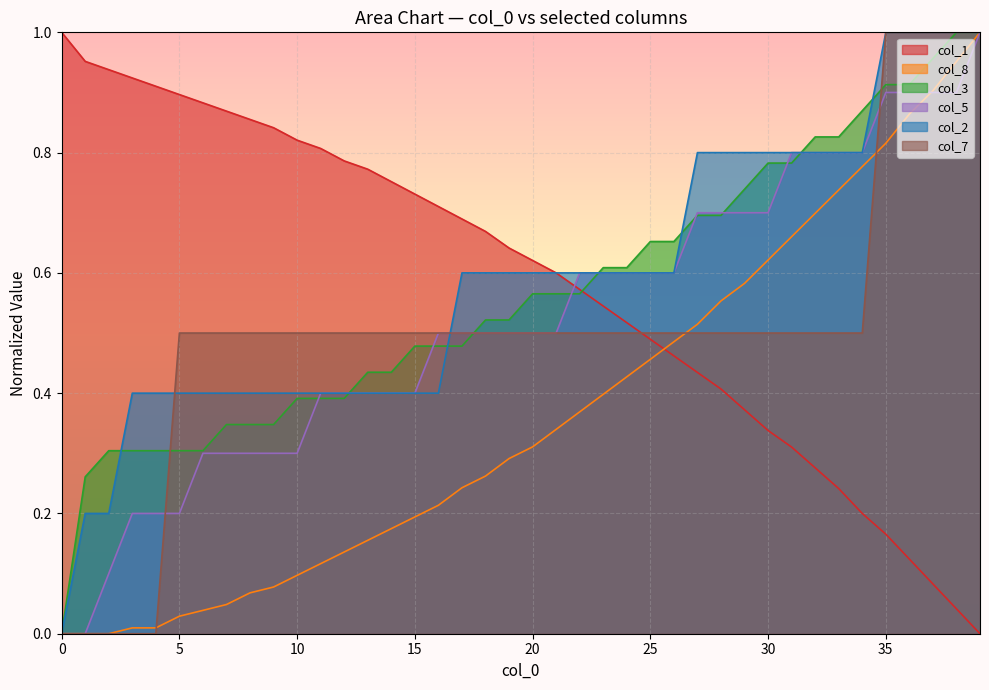

How many data points in col_8 are above 0?

37